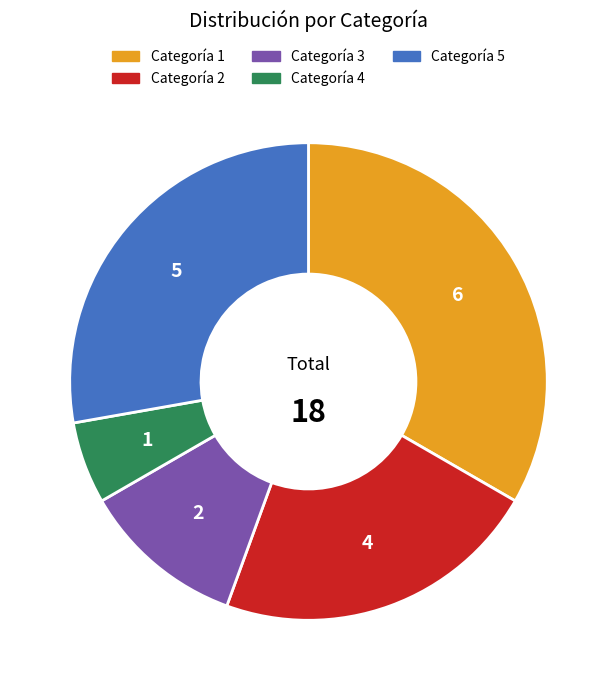

The Categoría 4 slice represents 1% of the pie. True or false?

False